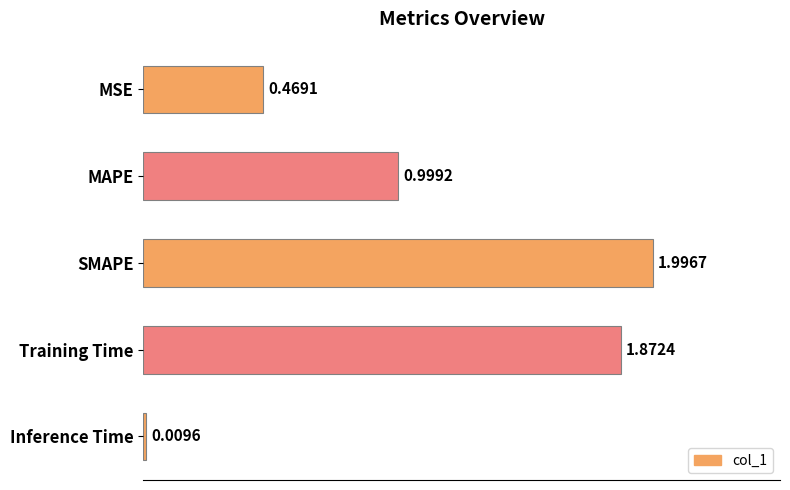

What is the label of the 3rd bar from the bottom?

SMAPE